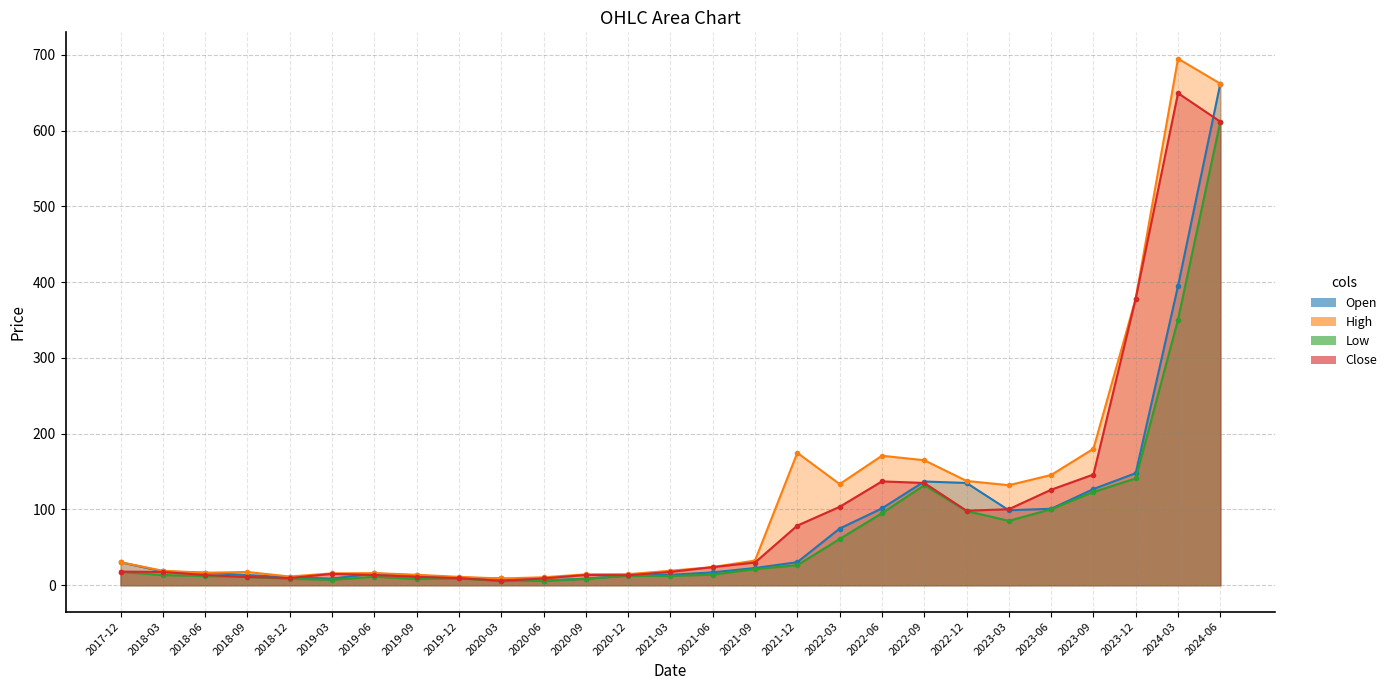

At which label is High closest to 351?

2023-12